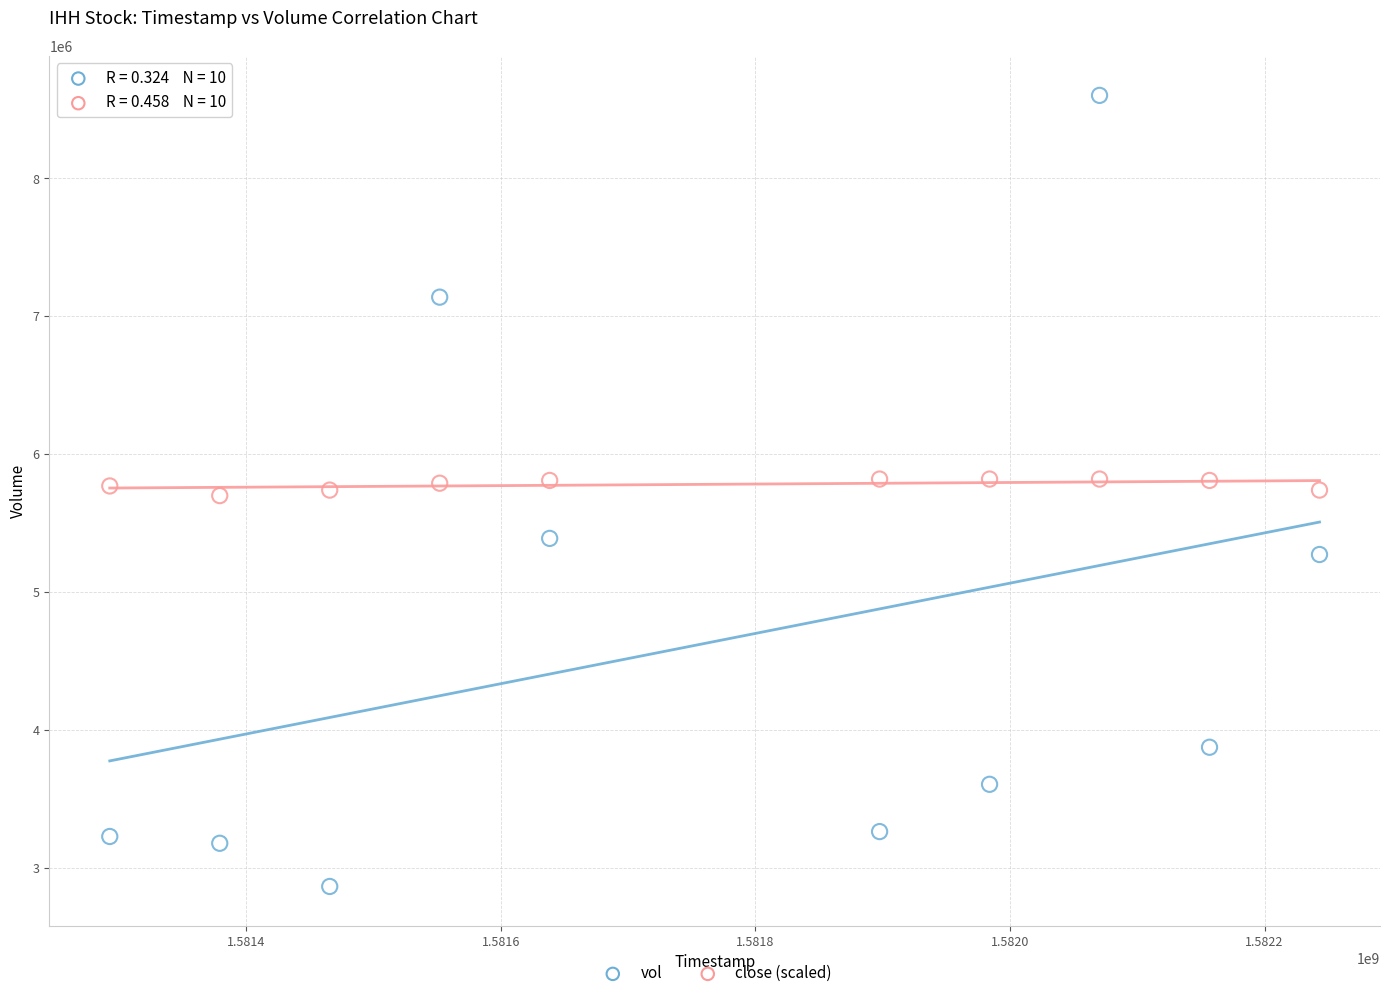

Which series reaches the maximum Y coordinate?

vol